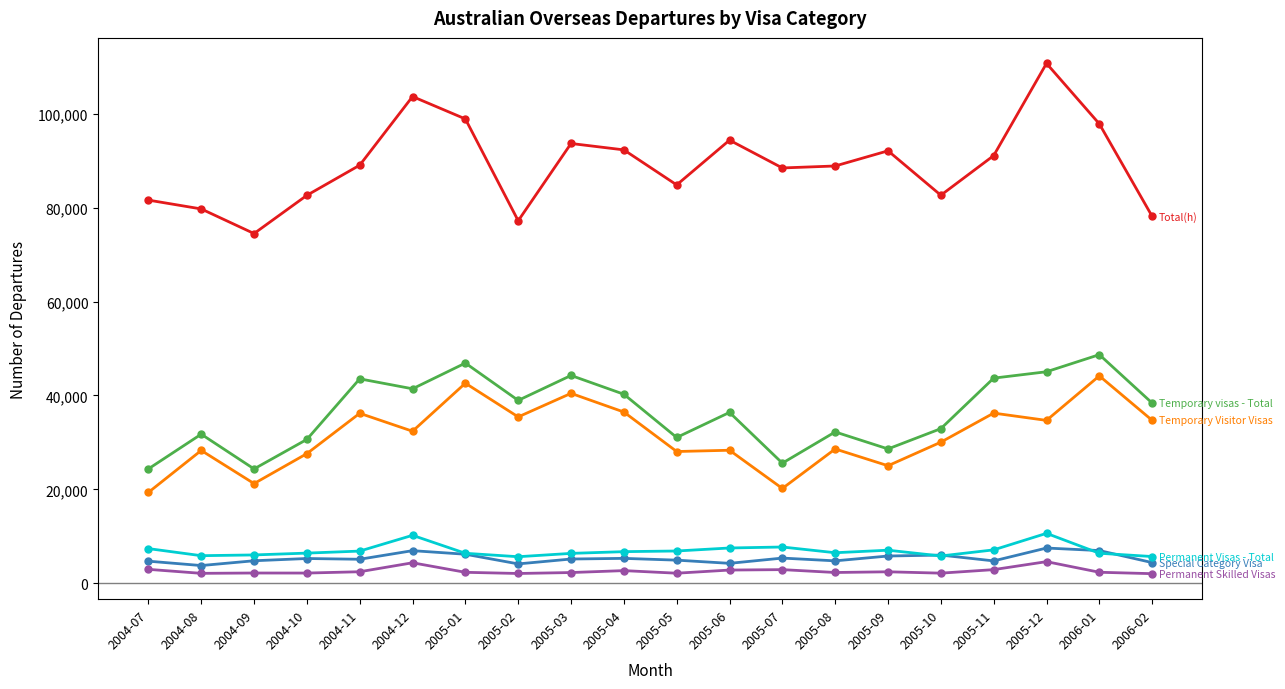

What is the maximum value shown in the chart?

110720